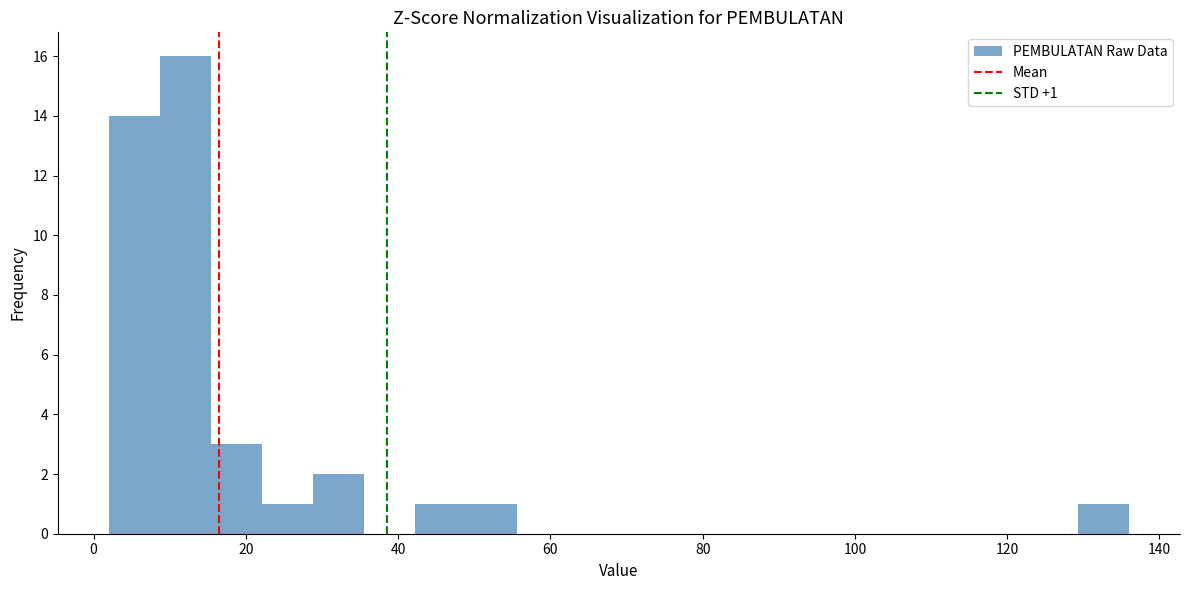

Around what value on the x-axis is the tallest bar? Give the approximate position of its centre, as read against the axis.

12